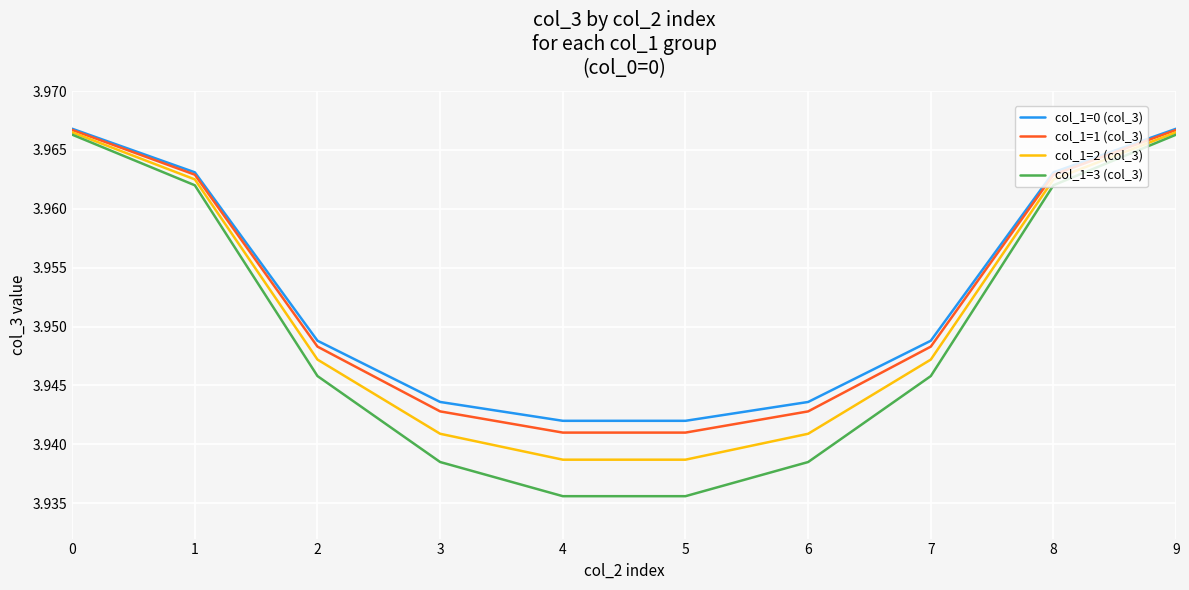

Rank the series by their average value, from lowest to highest.

col_1=3 (col_3), col_1=2 (col_3), col_1=1 (col_3), col_1=0 (col_3)